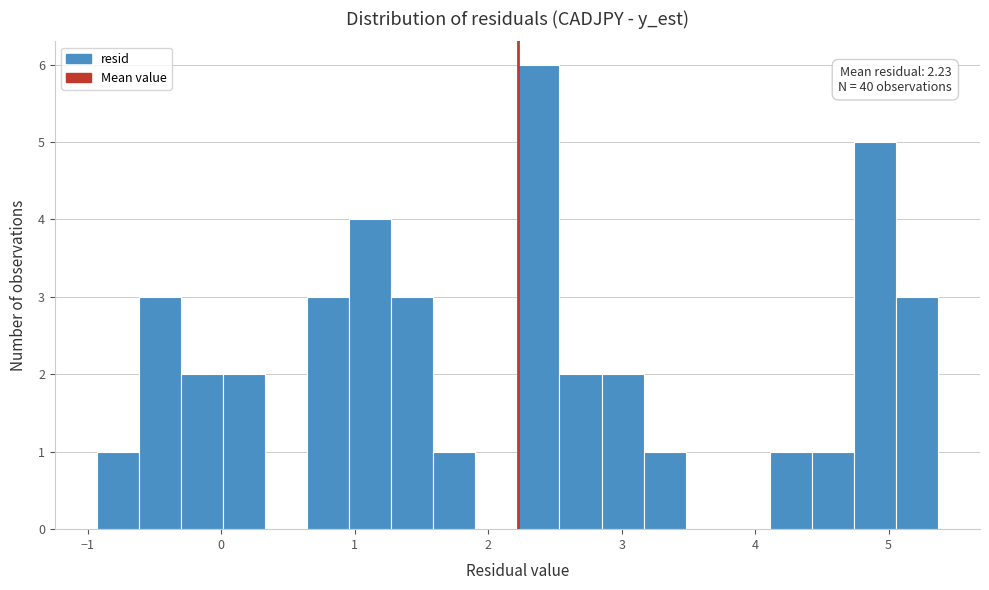

Around what value on the x-axis is the tallest bar? Give the approximate position of its centre, as read against the axis.

2.4